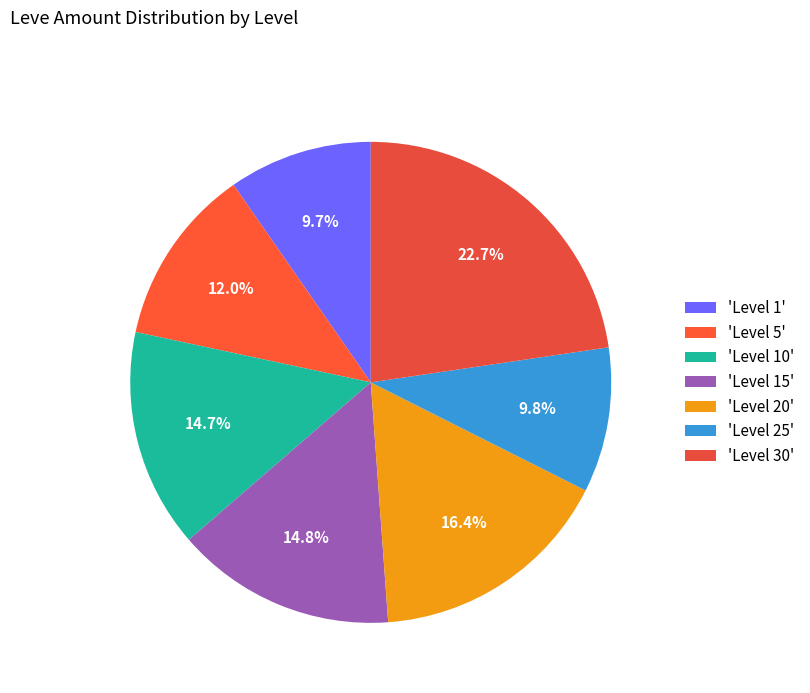

Count the number of slices in the pie.

7